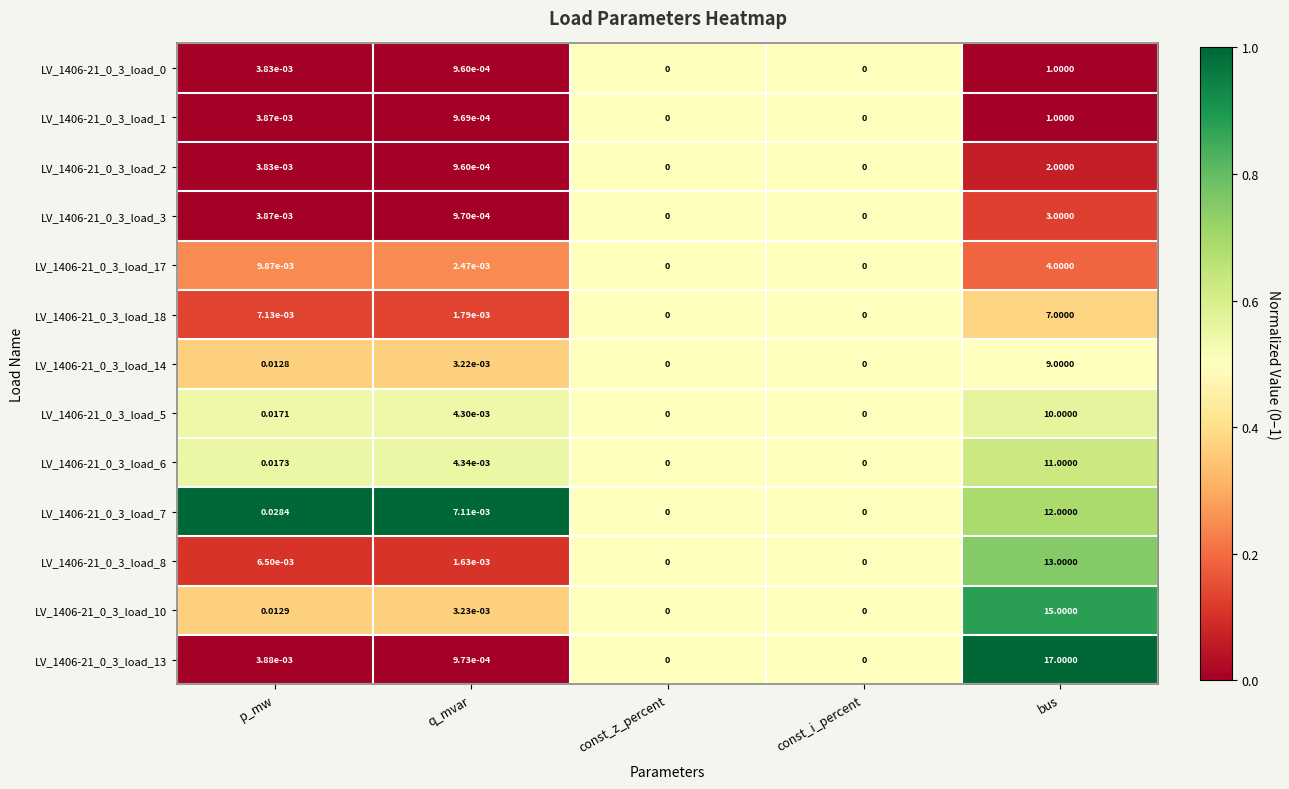

At which category is the sum across all series the highest?

bus